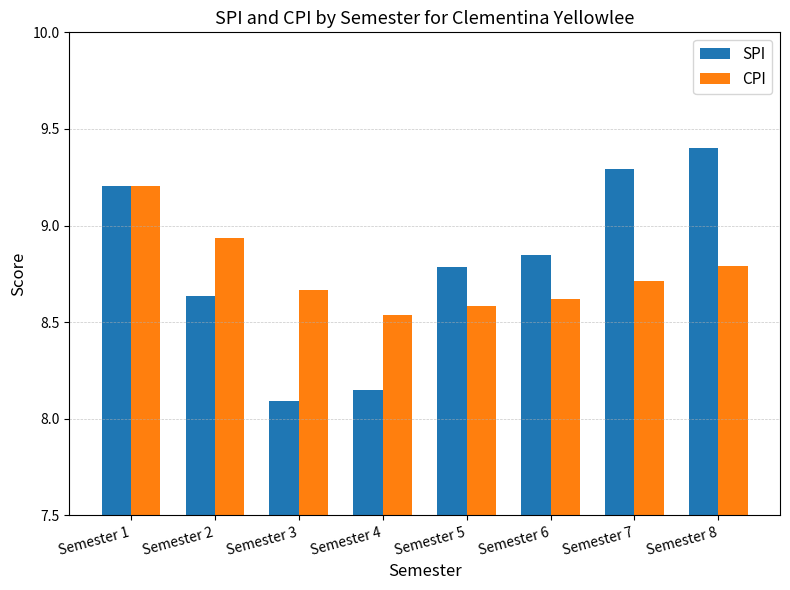

At which category does the chart reach its peak across all series?

Semester 8